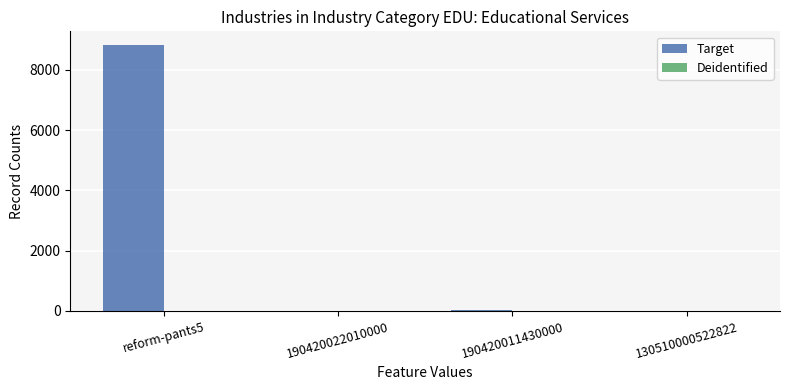

At which category does the chart reach its peak across all series?

reform-pants5